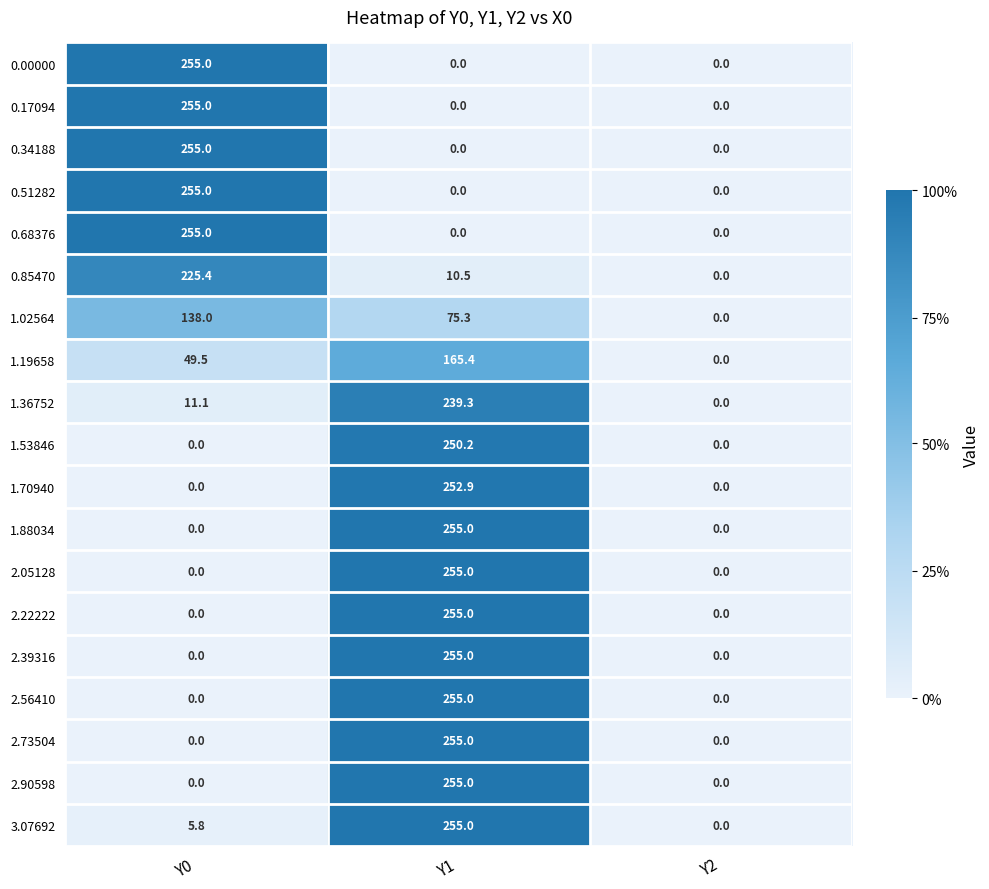

List the labels in order of 1.36752 value, largest first.

Y1, Y0, Y2